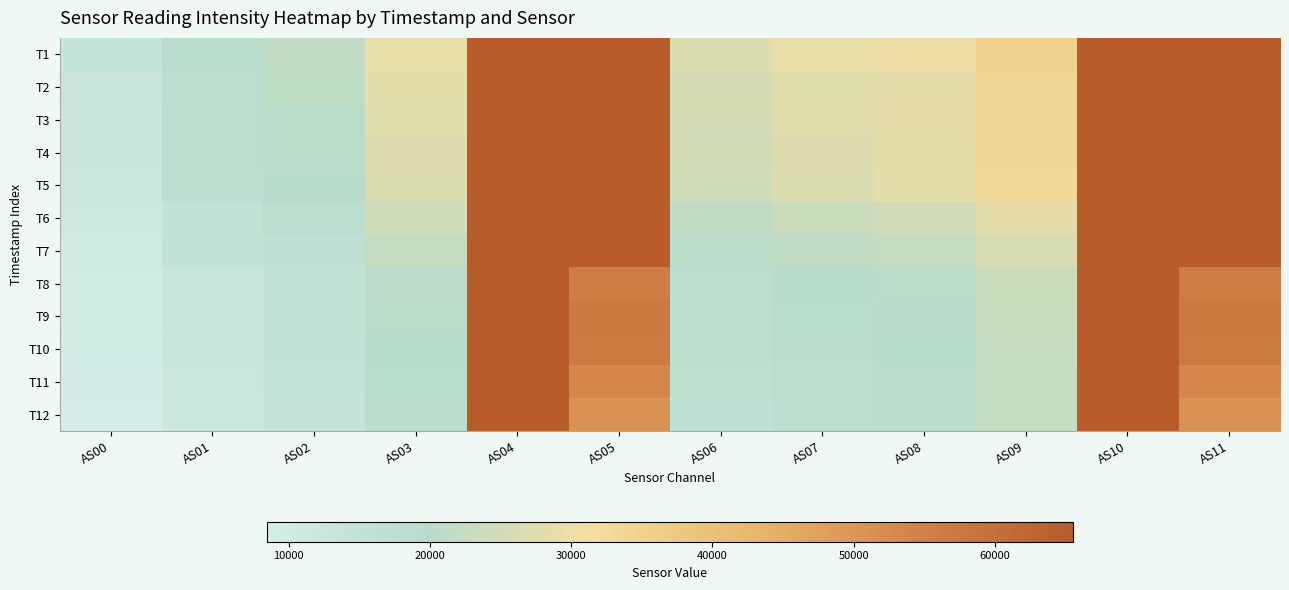

Reading left to right, what are all the values shown in this chart?

T1: AS00=13835	AS01=19282	AS02=21814	AS03=29100	AS04=65535	AS05=65535	AS06=26566	AS07=29033	AS08=30195	AS09=35032	AS10=65535	AS11=65535
T2: AS00=13367	AS01=18633	AS02=20987	AS03=27981	AS04=65535	AS05=65535	AS06=25523	AS07=27767	AS08=28733	AS09=33412	AS10=65535	AS11=65535
T3: AS00=13167	AS01=18376	AS02=20644	AS03=27580	AS04=65535	AS05=65535	AS06=25195	AS07=27443	AS08=28476	AS09=33292	AS10=65535	AS11=65535
T4: AS00=12938	AS01=18060	AS02=20299	AS03=27166	AS04=65535	AS05=65535	AS06=24797	AS07=27128	AS08=28223	AS09=33243	AS10=65535	AS11=65535
T5: AS00=12613	AS01=17627	AS02=19917	AS03=26689	AS04=65535	AS05=65535	AS06=24276	AS07=26700	AS08=27987	AS09=33086	AS10=65535	AS11=65535
T6: AS00=11392	AS01=16023	AS02=18274	AS03=24222	AS04=65535	AS05=65535	AS06=21778	AS07=23561	AS08=24533	AS09=28466	AS10=65535	AS11=65535
T7: AS00=10551	AS01=14910	AS02=17126	AS03=22616	AS04=65535	AS05=65535	AS06=20277	AS07=21688	AS08=22617	AS09=25970	AS10=65535	AS11=65535
T8: AS00=9712	AS01=13799	AS02=15939	AS03=20929	AS04=65535	AS05=55938	AS06=18680	AS07=19742	AS08=20558	AS09=23408	AS10=65535	AS11=55949
T9: AS00=9456	AS01=13416	AS02=15507	AS03=20412	AS04=65535	AS05=57051	AS06=18236	AS07=19353	AS08=20236	AS09=23224	AS10=65535	AS11=57075
T10: AS00=9144	AS01=12985	AS02=15027	AS03=19832	AS04=65535	AS05=56719	AS06=17726	AS07=18866	AS08=19788	AS09=22812	AS10=65535	AS11=56759
T11: AS00=8805	AS01=12529	AS02=14586	AS03=19335	AS04=65535	AS05=53683	AS06=17289	AS07=18394	AS08=19407	AS09=22445	AS10=65535	AS11=53657
T12: AS00=8459	AS01=12069	AS02=14125	AS03=18791	AS04=65535	AS05=50861	AS06=16849	AS07=17930	AS08=19044	AS09=22138	AS10=65535	AS11=50869